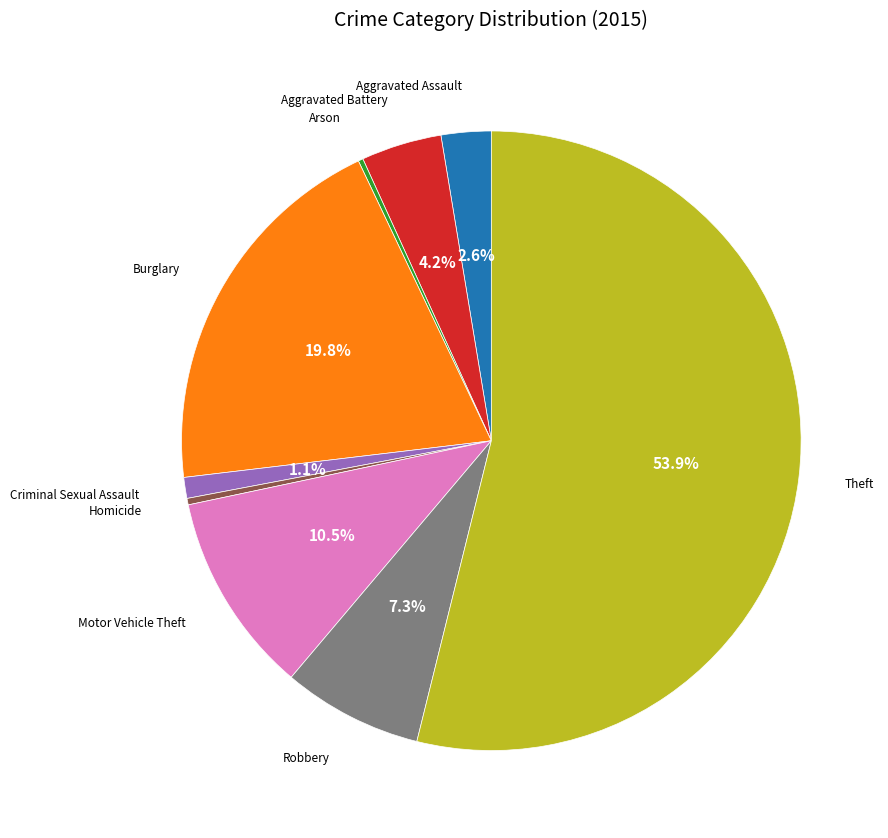

Is there any slice that represents more than half of the pie?

Yes